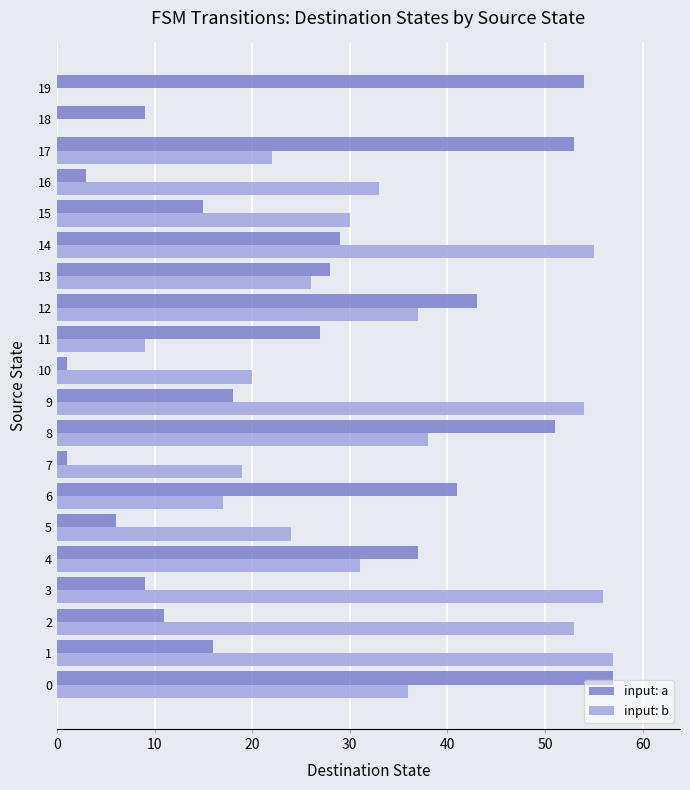

Between 4 and 14, which series saw the biggest shift?

input: b